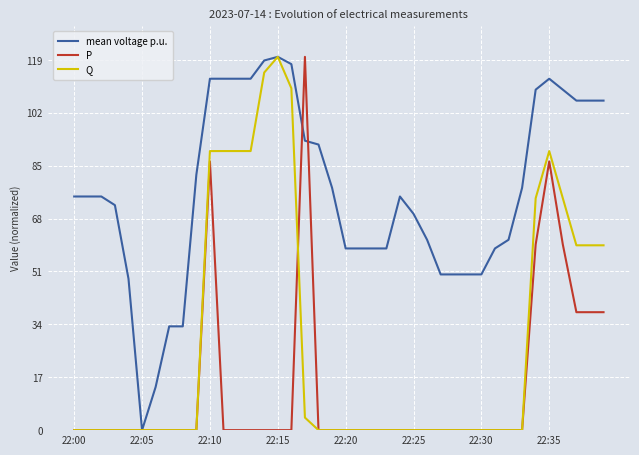

In P, how many points are higher than both neighbors (excluding endpoints)?

3